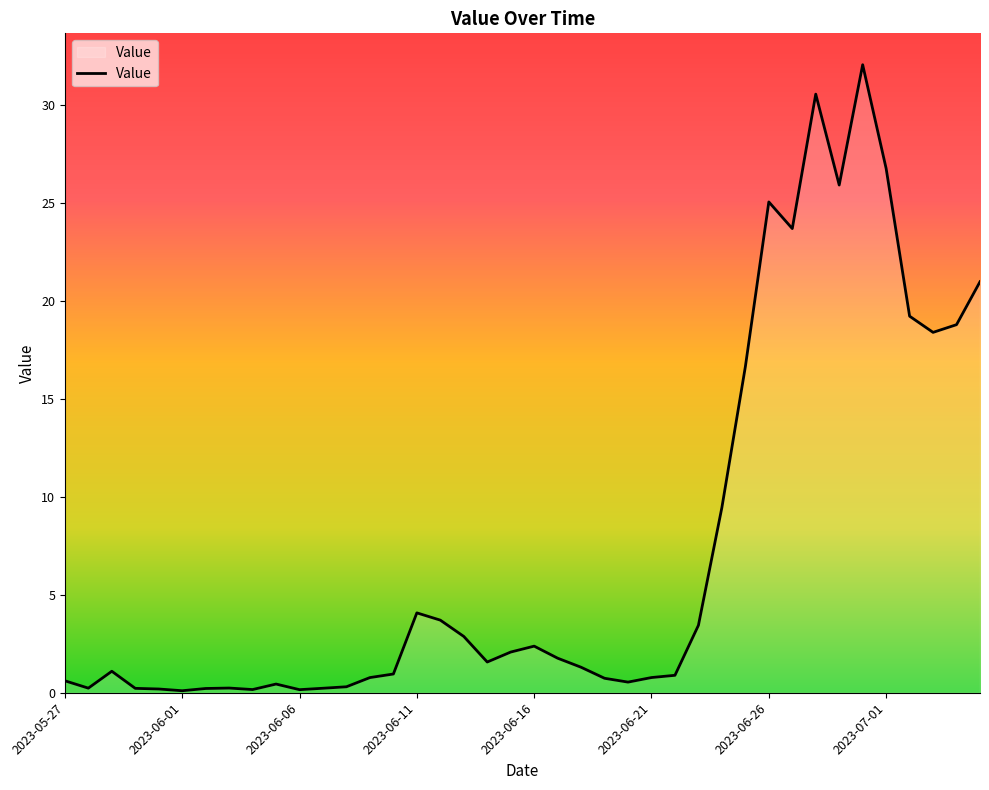

What is the maximum value shown in the chart?

32.0